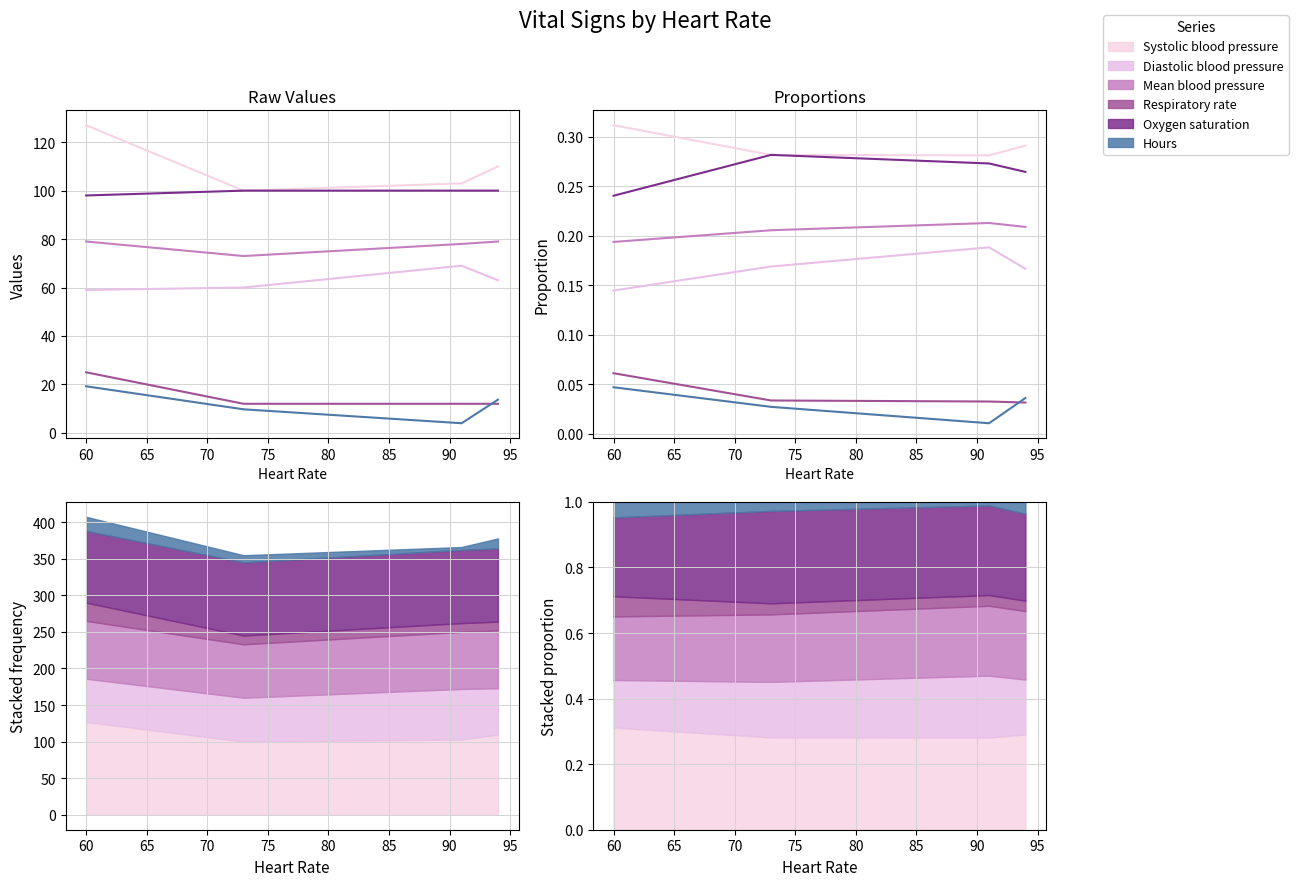

Rank the series at 65 from highest to lowest value.

Systolic blood pressure, Oxygen saturation, Mean blood pressure, Diastolic blood pressure, Respiratory rate, Hours